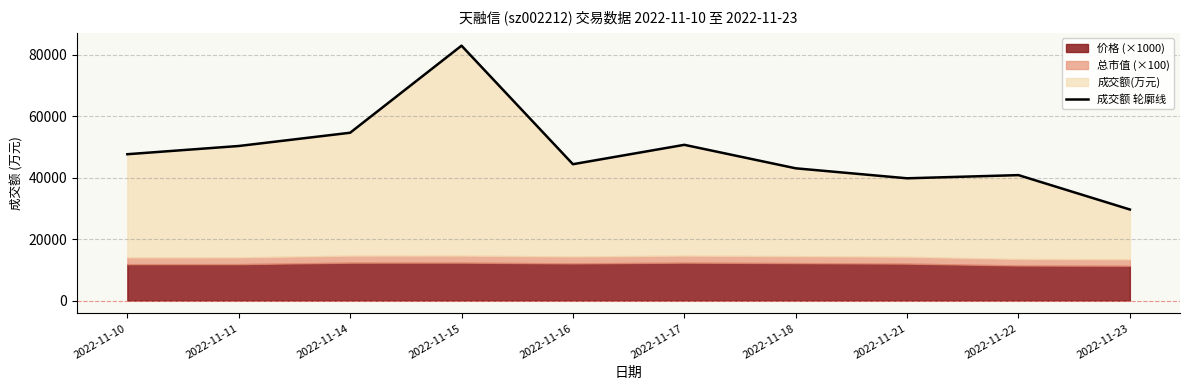

What is the sum of all values?

484322